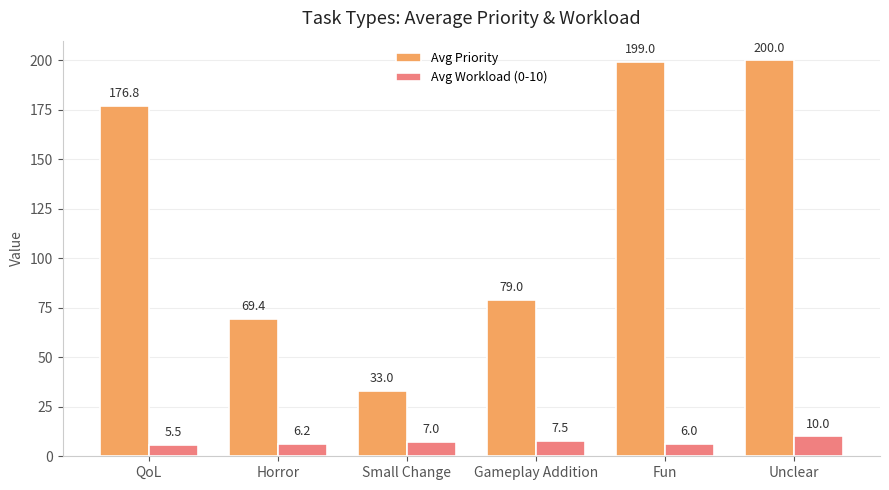

What is the greatest value displayed?

200.0